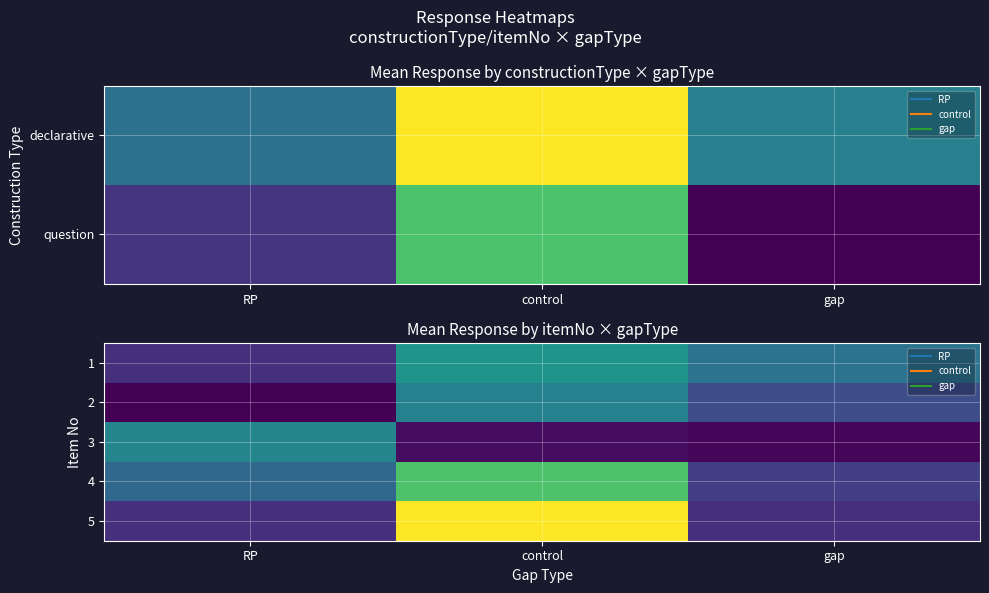

List the labels in order of 2 value, largest first.

control, gap, RP